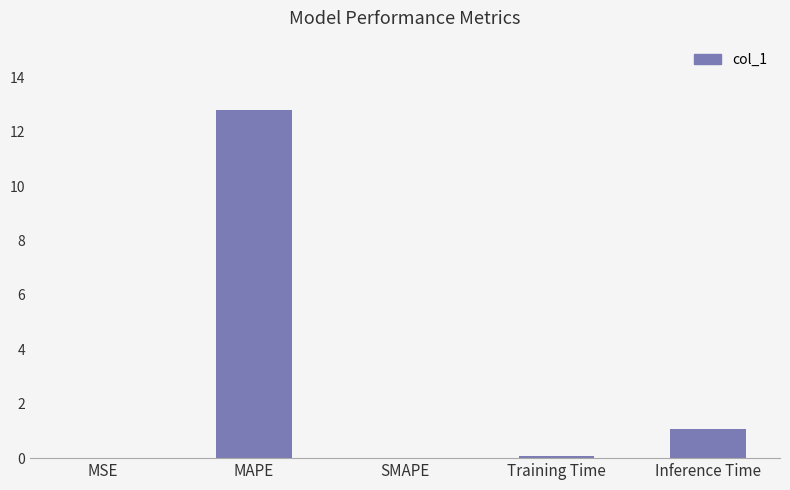

What is the sum of all values?

14.0